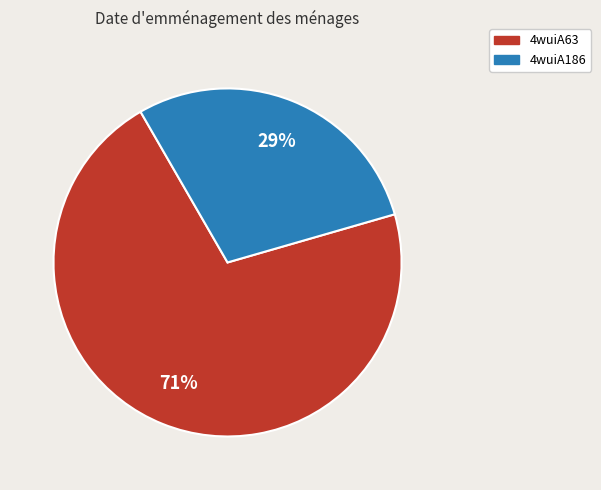

Which category accounts for the majority?

4wuiA63